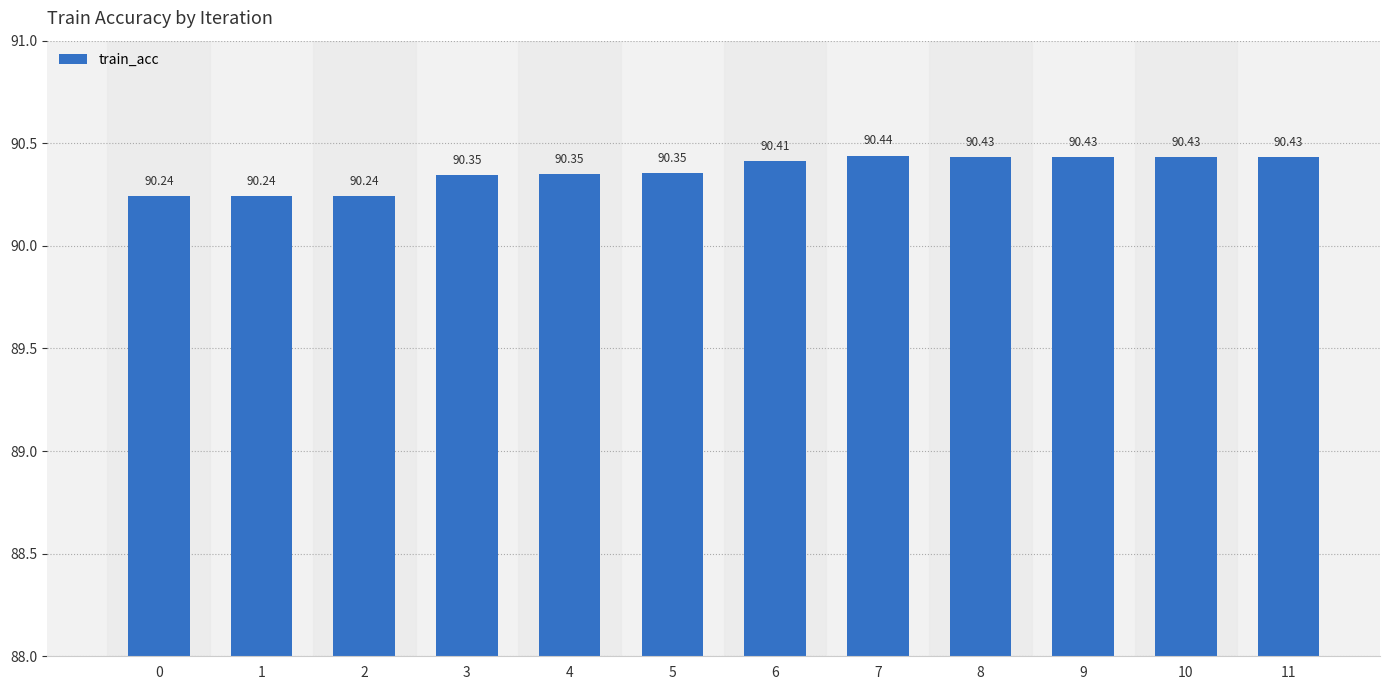

How many bars are there in total?

12